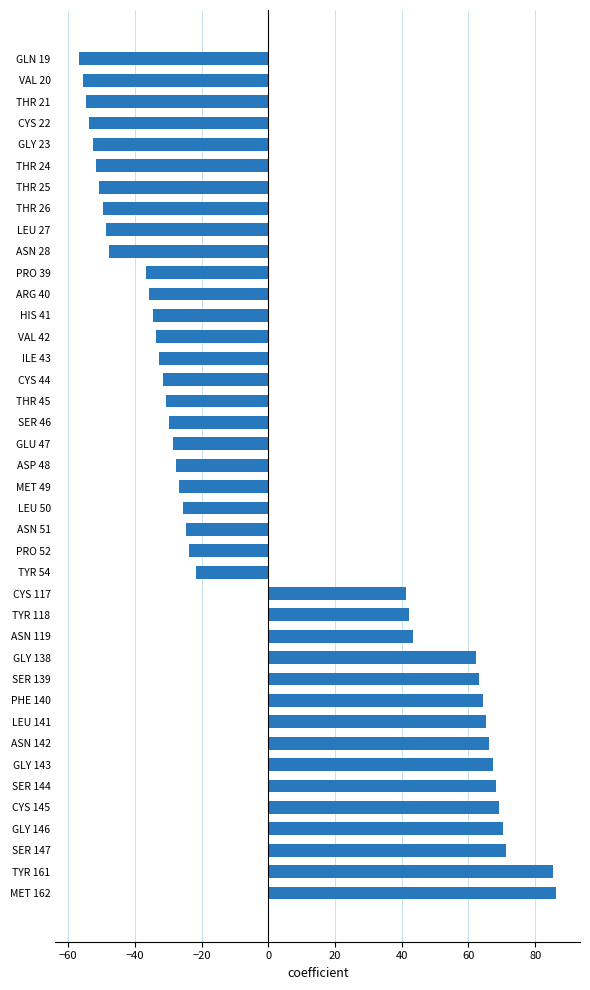

The value at MET 49 is -8.5. True or false?

False